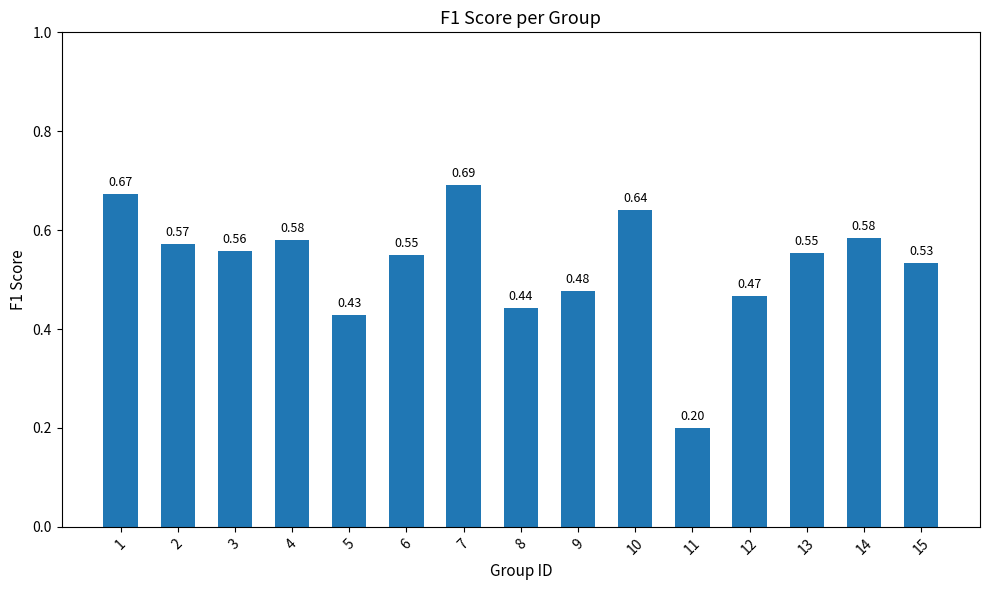

What is the difference between the second highest and second lowest values?

0.2